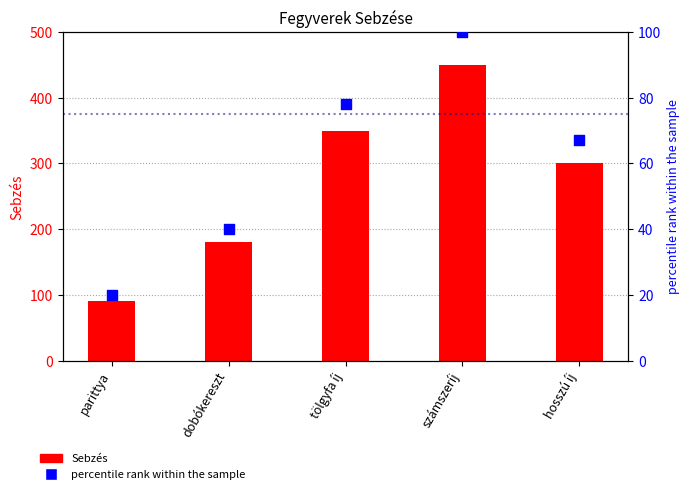

What are all the series names shown in the legend?

Sebzés, percentile rank within the sample